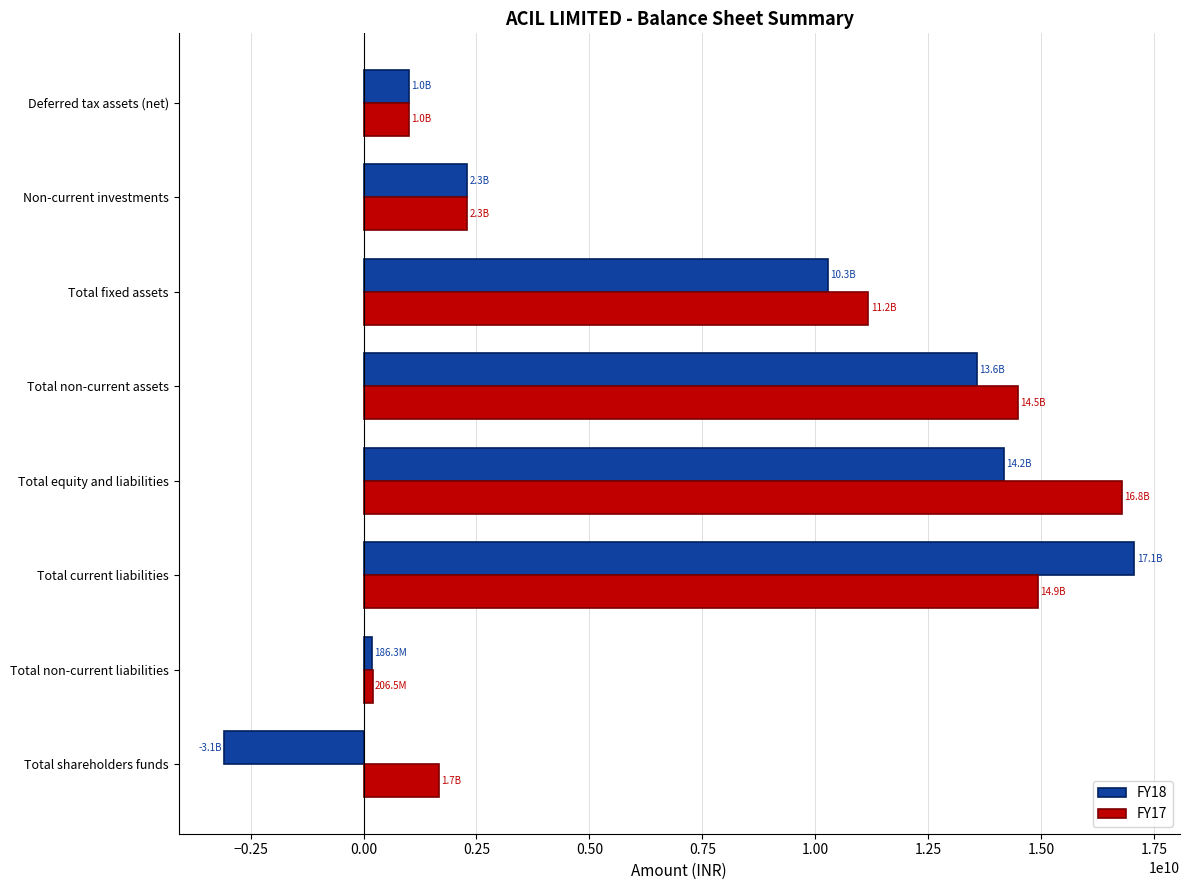

Which series has the largest range (max minus min)?

FY18